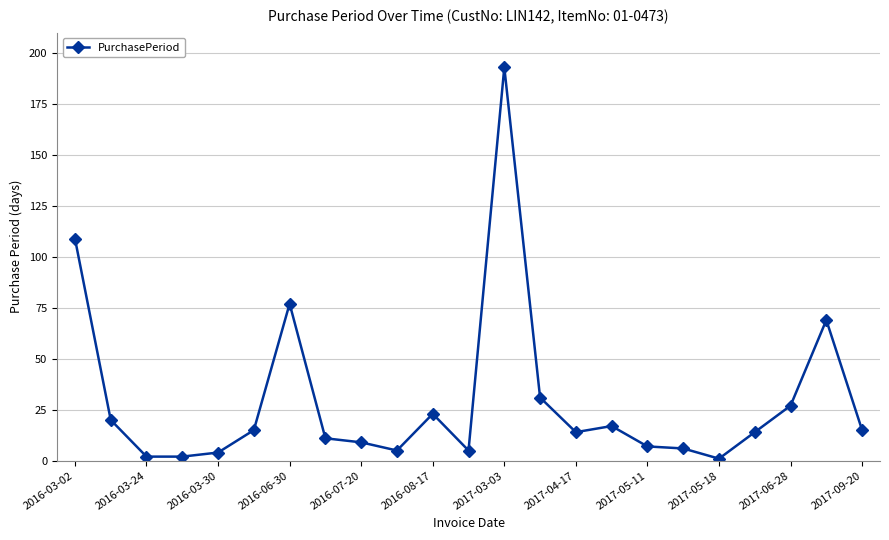

What is the greatest value displayed?

193